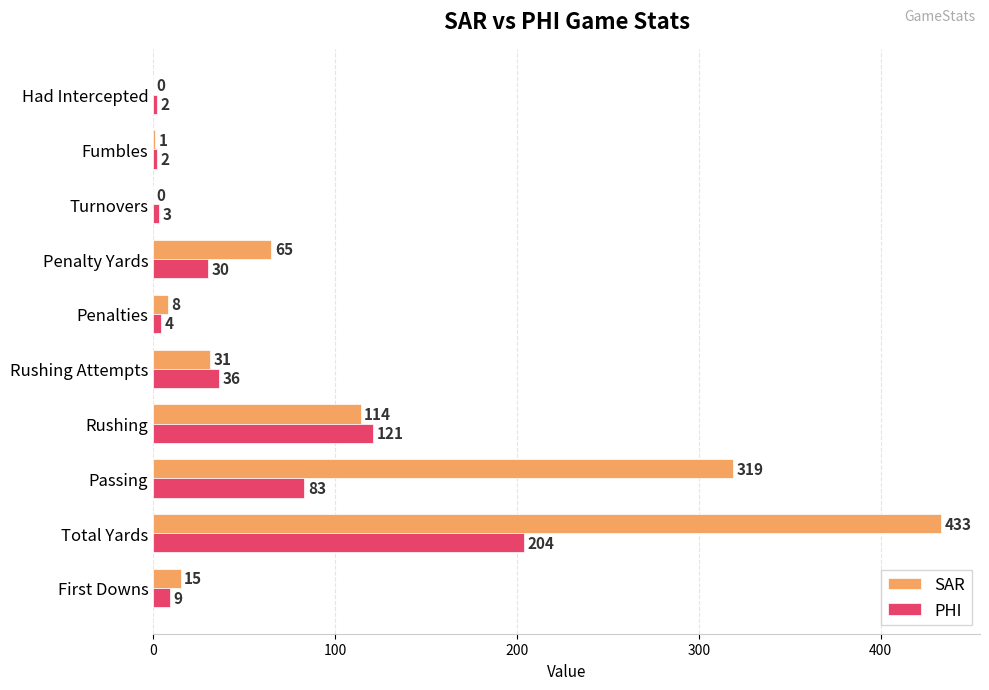

Is it true that SAR equals 300 at Turnovers?

False